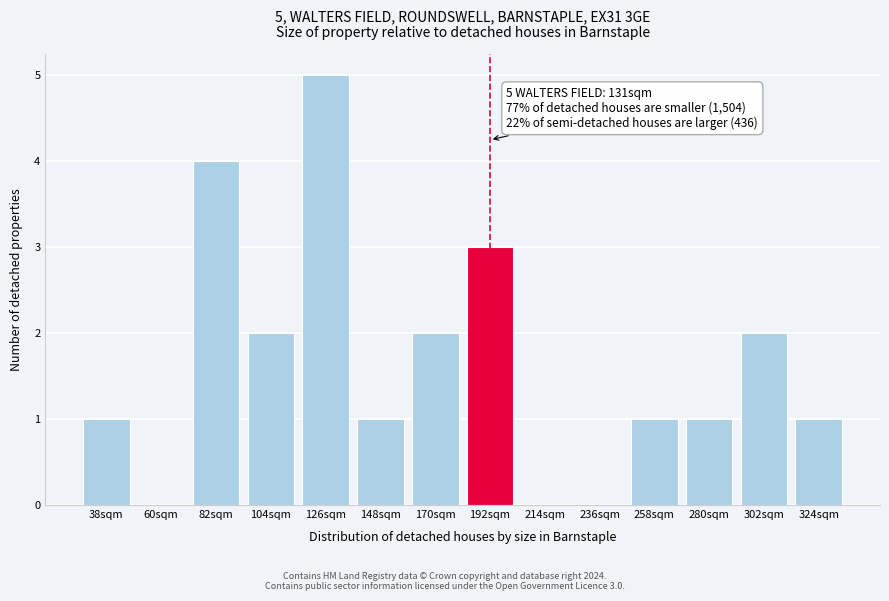

Reading left to right, extract all data points from this chart.

38sqm=1	60sqm=0	82sqm=4	104sqm=2	126sqm=5	148sqm=1	170sqm=2	192sqm=3	214sqm=0	236sqm=0	258sqm=1	280sqm=1	302sqm=2	324sqm=1